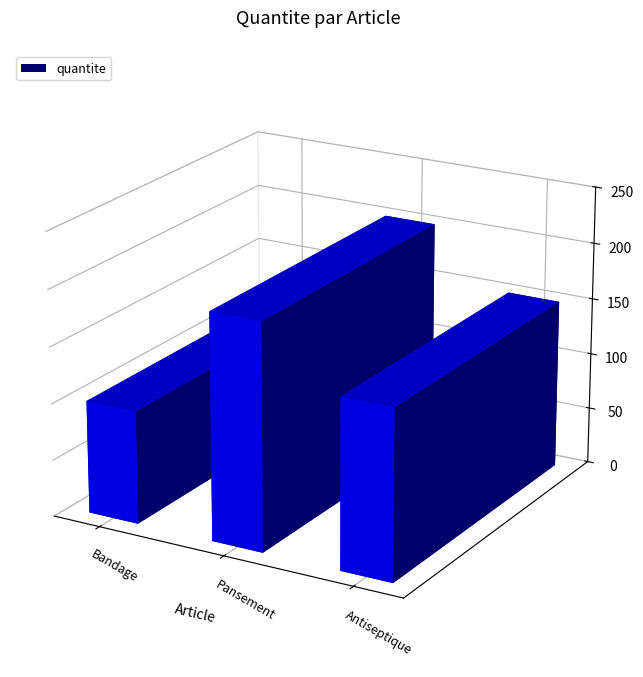

What is the greatest value displayed?

200